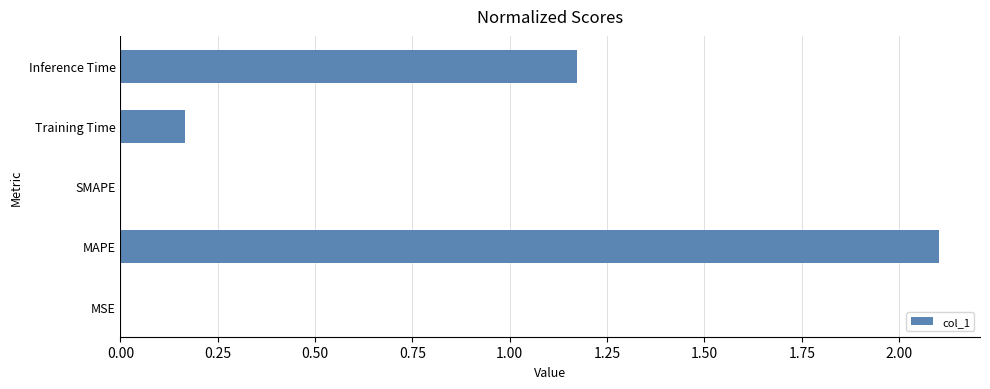

Which has a higher value, MSE or MAPE?

MAPE